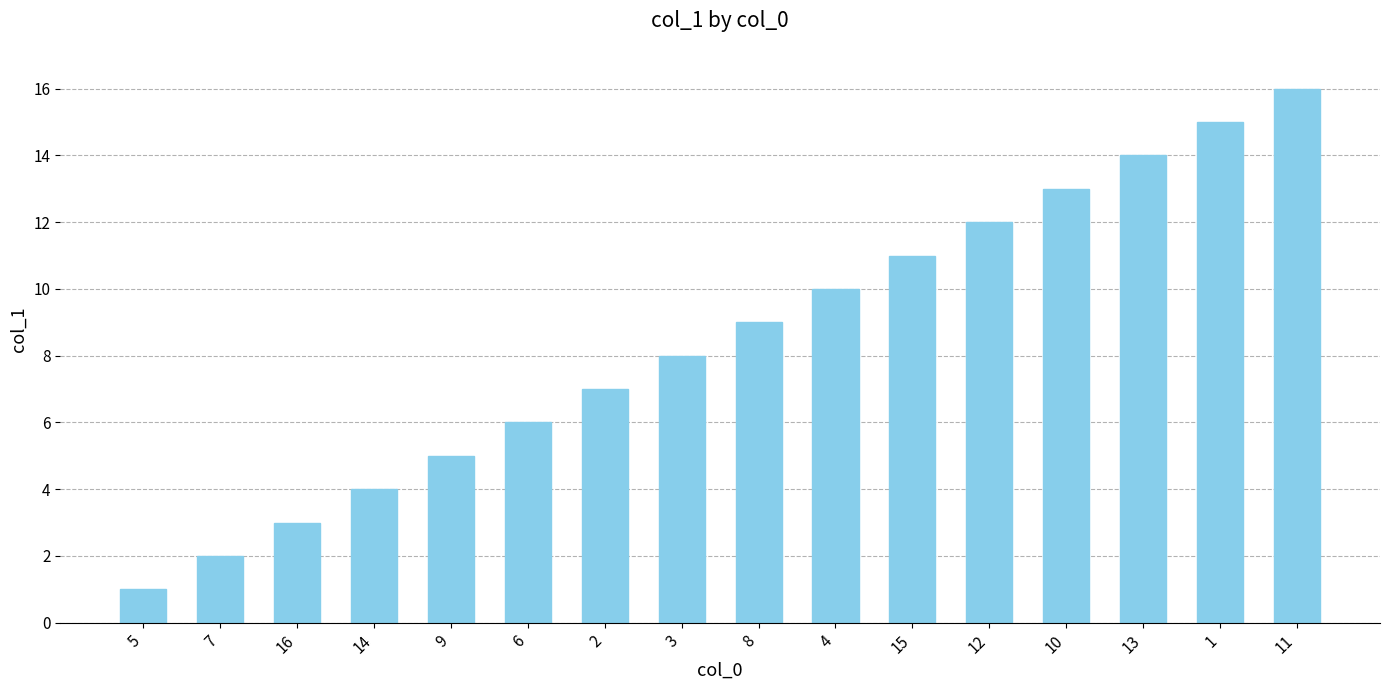

What is the difference between the maximum and minimum values?

15